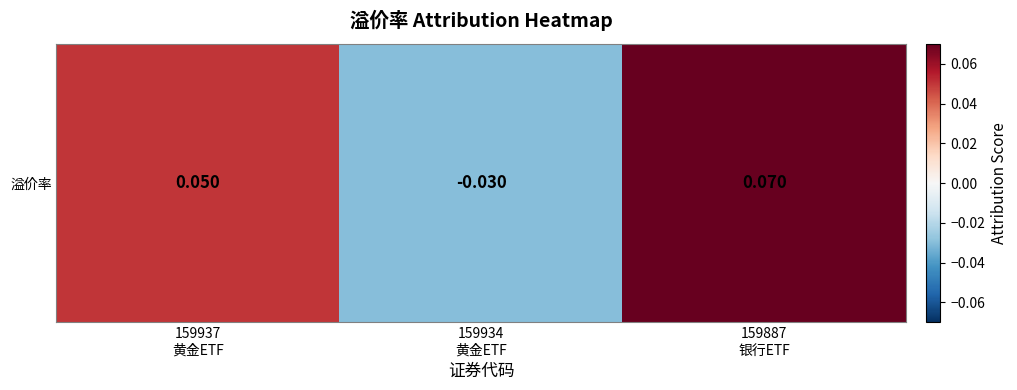

What is the difference between the second highest and minimum values?

0.1